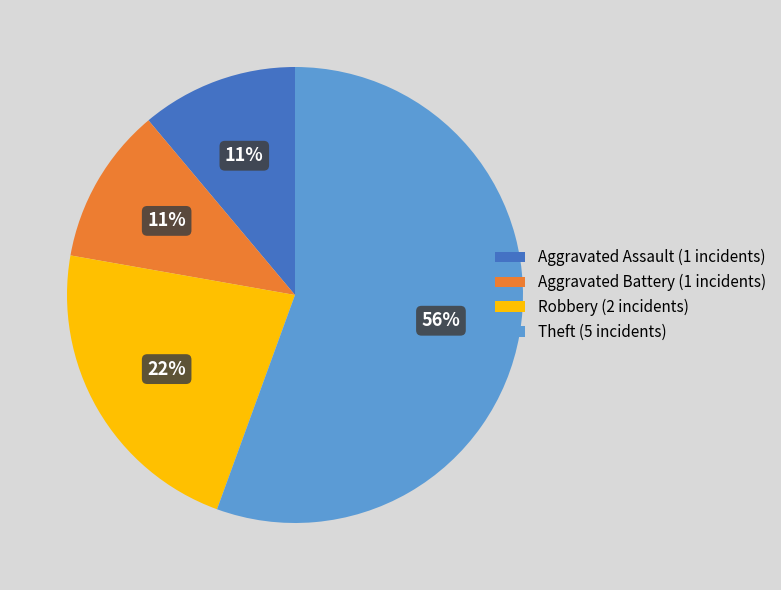

Do Robbery (2 incidents) and Aggravated Assault (1 incidents) together represent more than half of the pie?

No